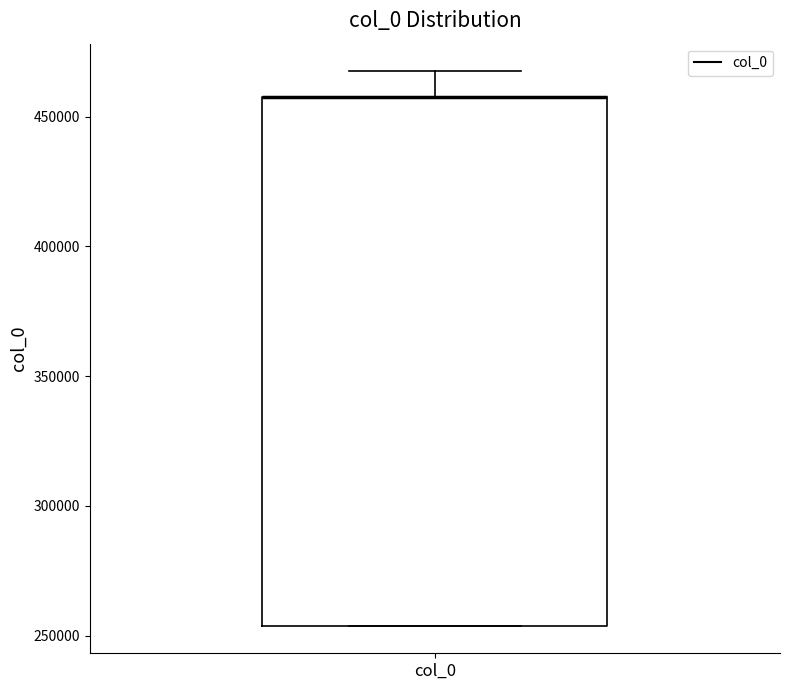

Read this box plot against the y-axis: the position of the median line, the range covered by the box, and the ends of both whiskers. The values are not printed on the chart, so give them approximately, as read against the axis.

median 455000 (drawn on the box's upper edge), box 255000 to 455000, whiskers 255000 to 465000